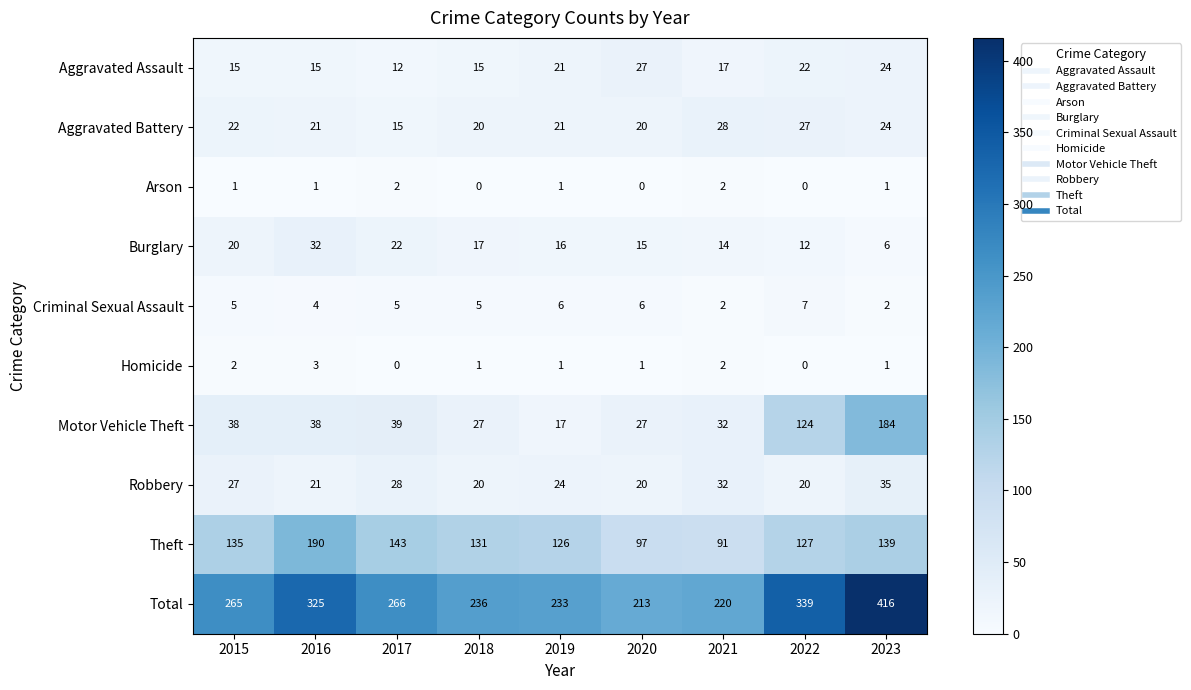

Which series changed the most between 2019 and 2021?

Theft